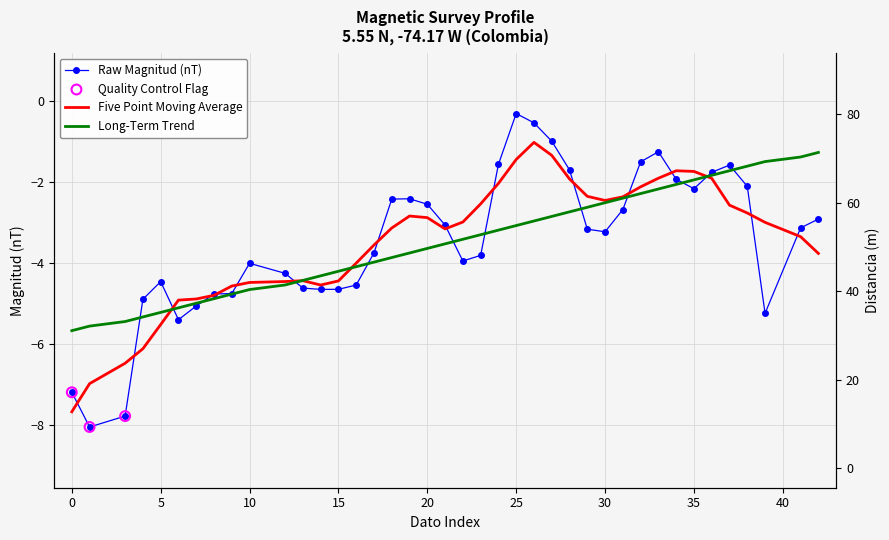

At how many categories does at least one series exceed 14?

35